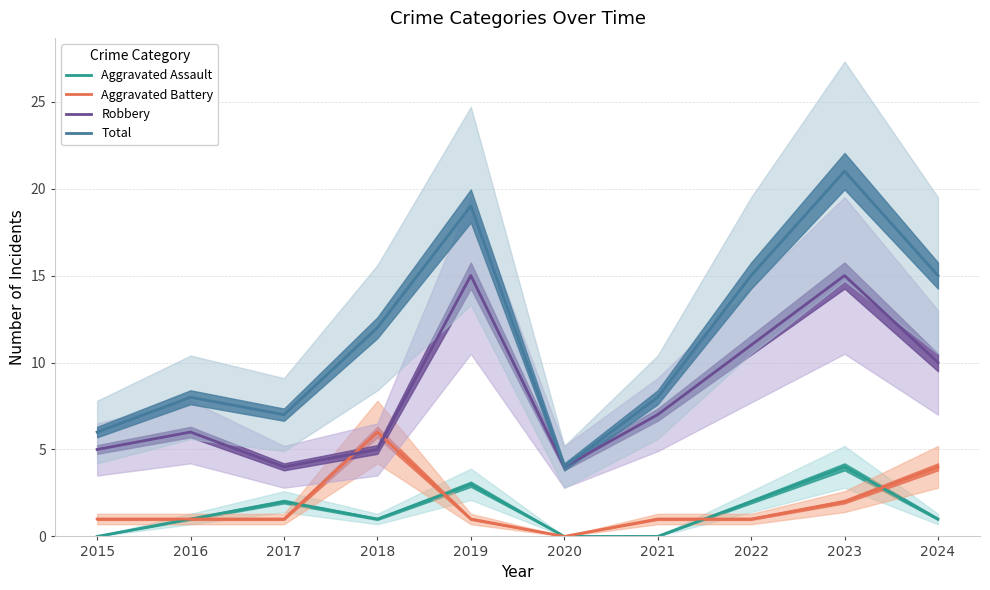

Read the Total value at 2016, to the nearest 5.

10